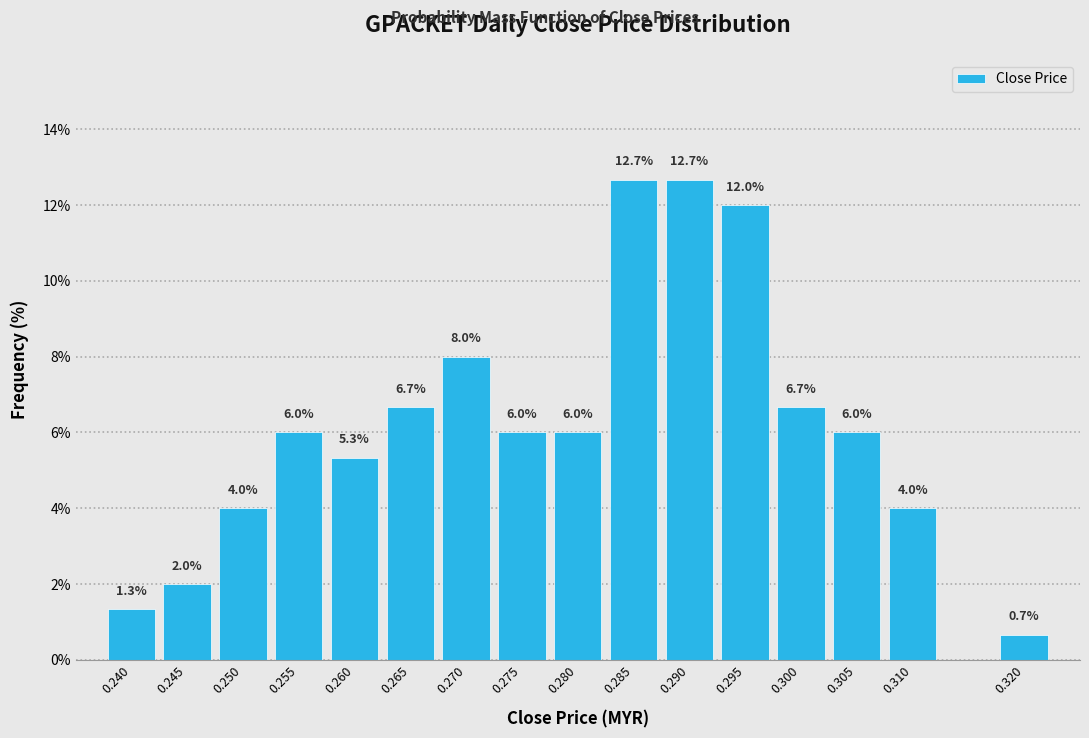

Reading right to left, list all the values displayed in this chart.

0.7	4.0	6.0	6.7	12.0	12.7	12.7	6.0	6.0	8.0	6.7	5.3	6.0	4.0	2.0	1.3